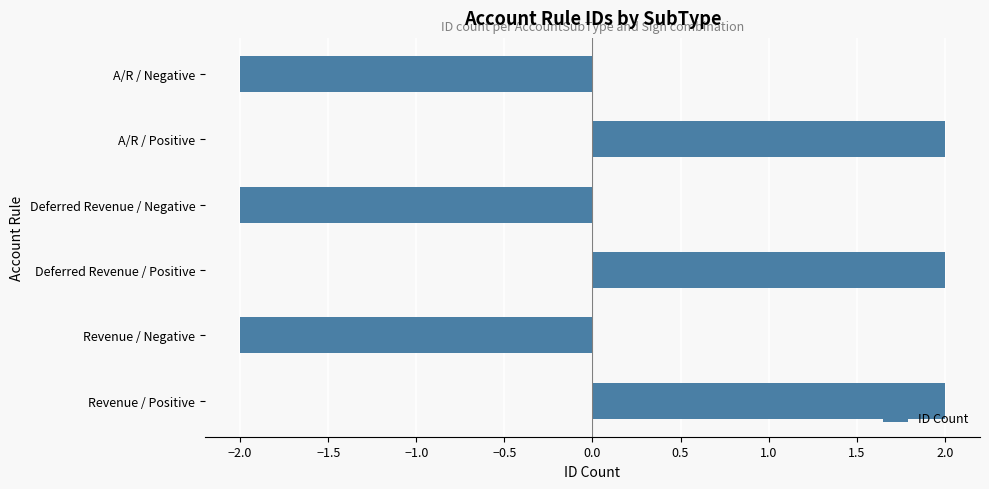

Reading bottom to top, extract all data points from this chart.

2	-2	2	-2	2	-2